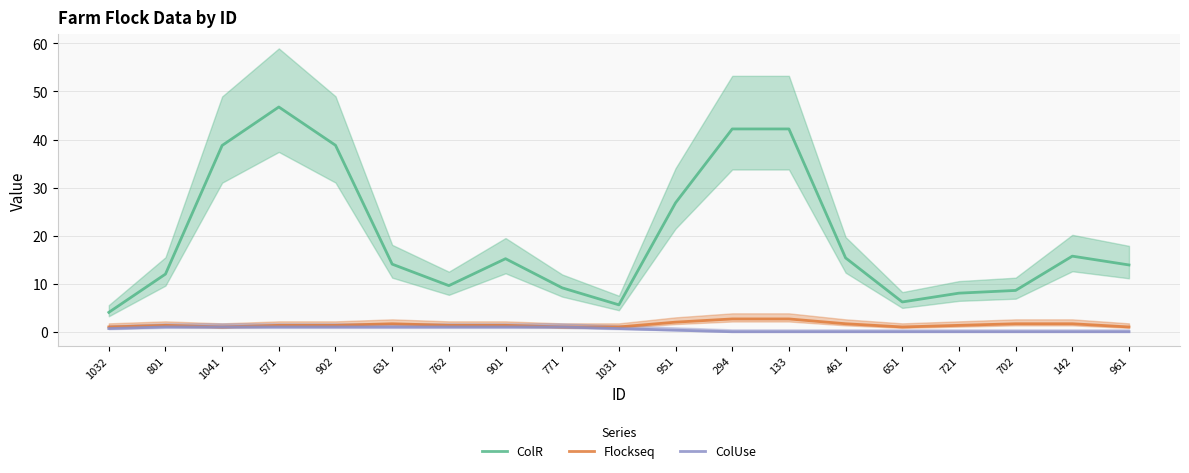

Between 571 and 901, which is larger?

571